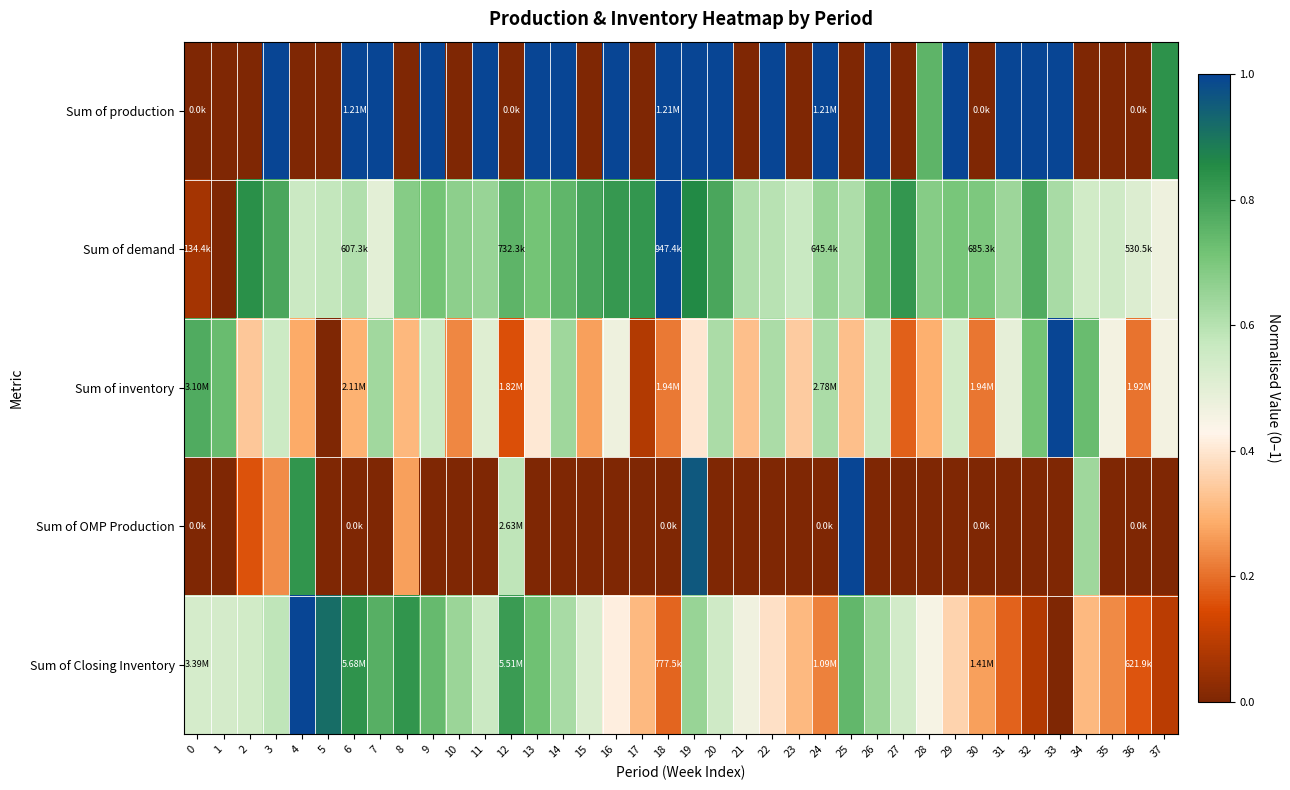

At how many categories does at least one series exceed 0?

38